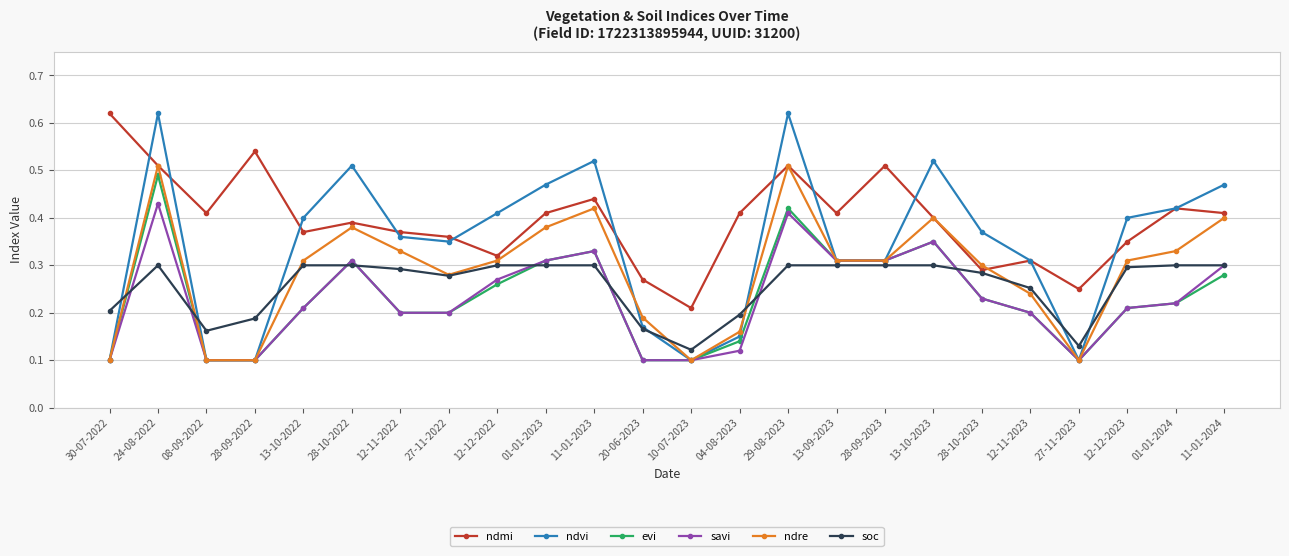

Which series changed the most between 27-11-2022 and 01-01-2024?

ndvi